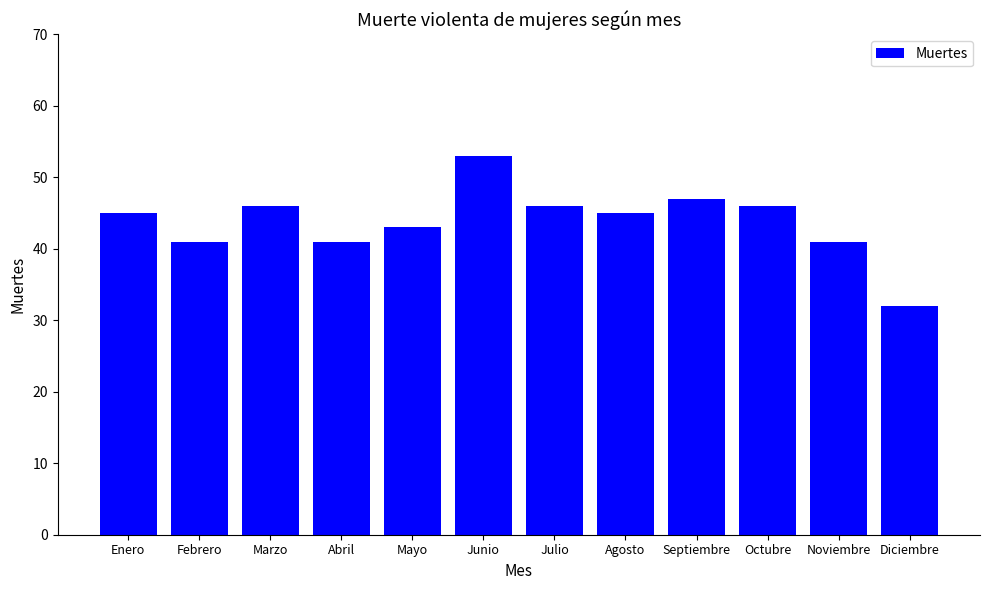

Reading left to right, extract all data points from this chart.

45	41	46	41	43	53	46	45	47	46	41	32